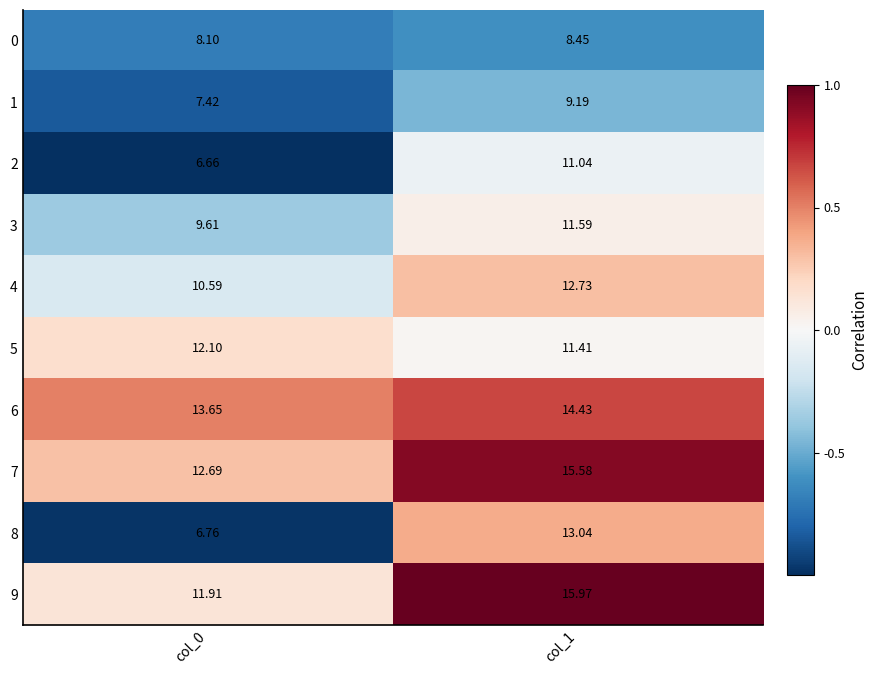

Is the value of 1 at col_1 greater than the value of 6 at col_0?

No